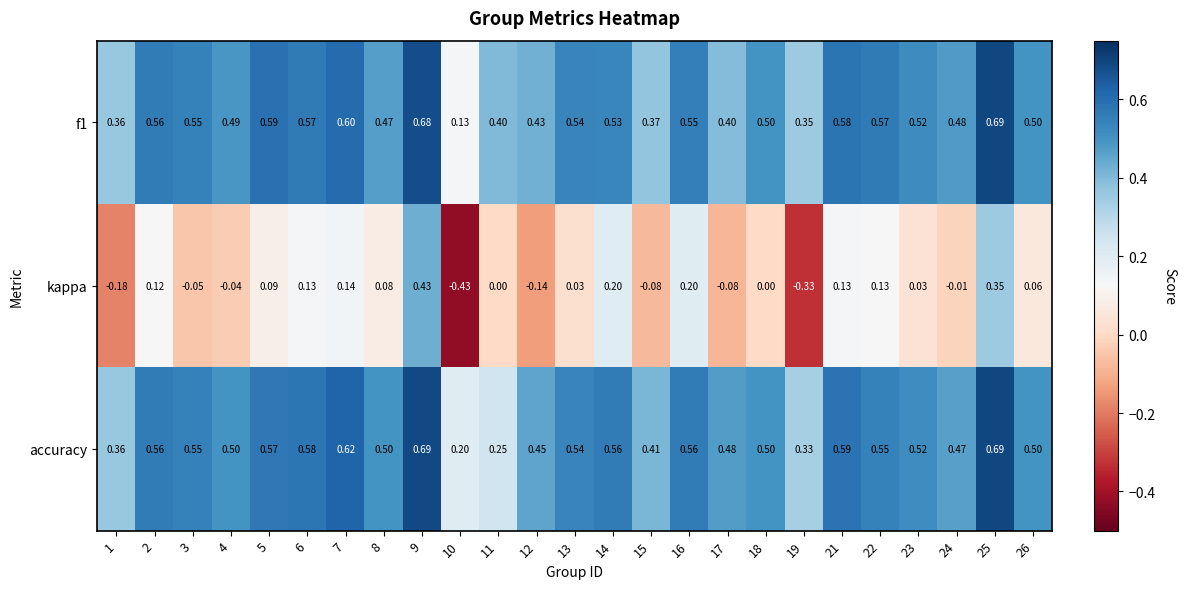

Which series has the largest total across all categories?

accuracy